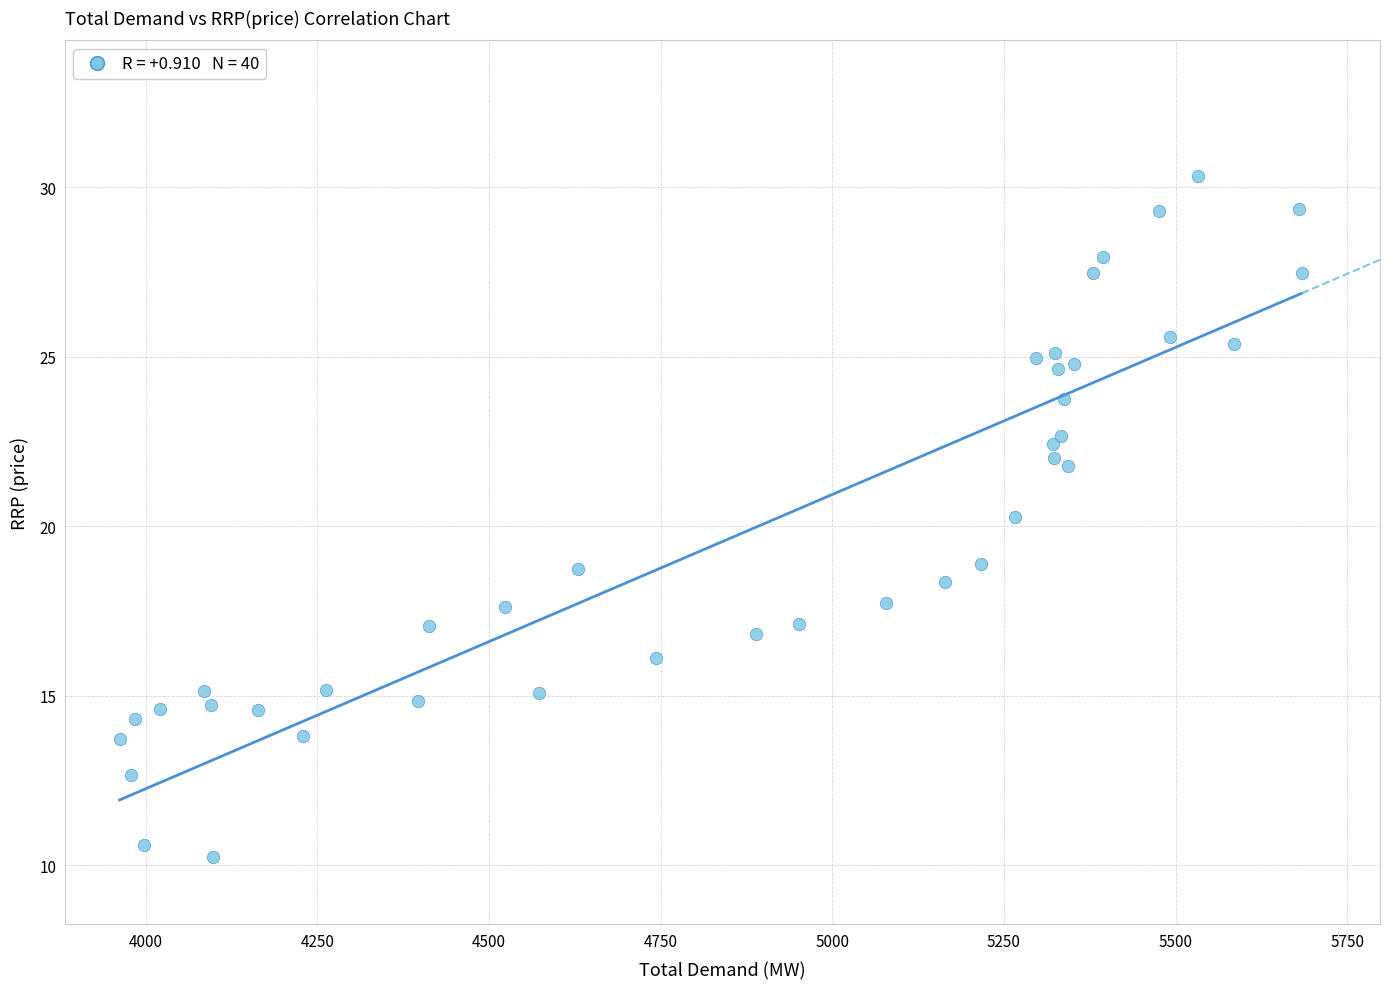

What Y value in the scatter plot is closest to 20?

20.3